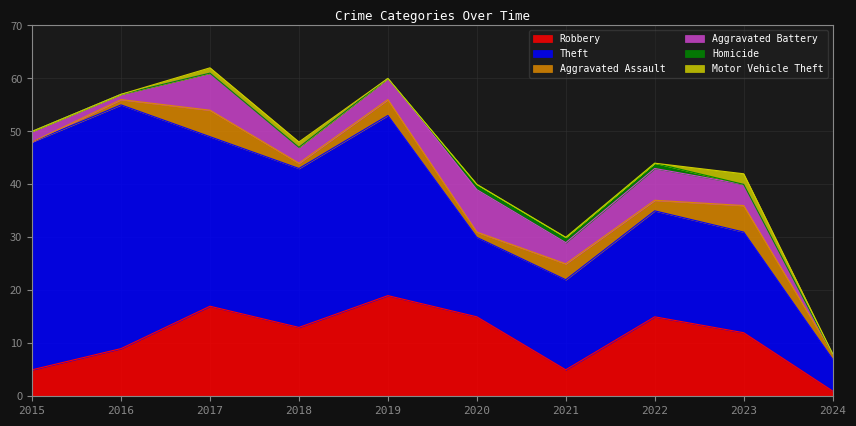

How many interior local peaks does the Aggravated Assault series have?

4